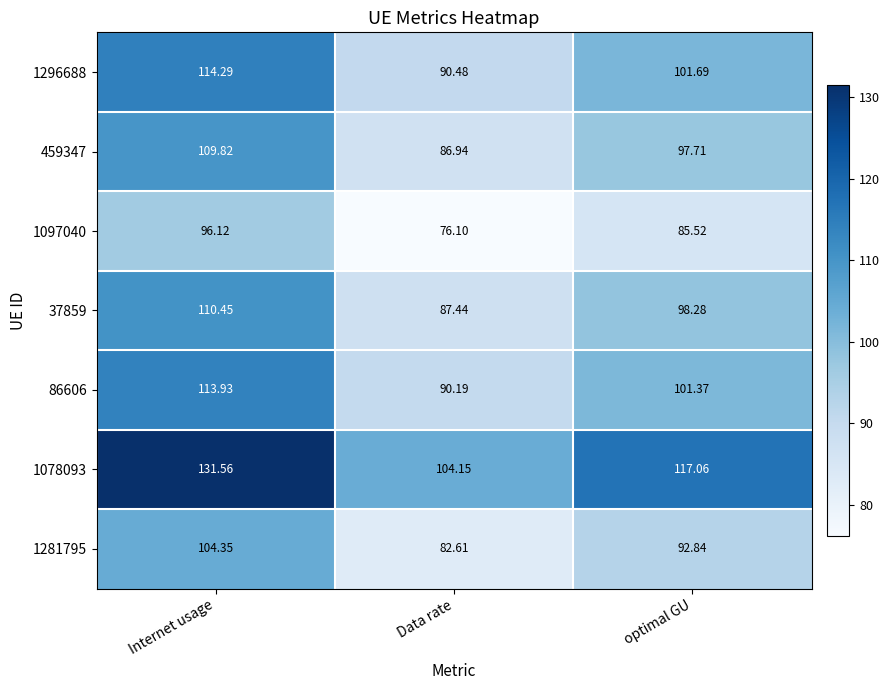

At how many categories does at least one series exceed 106?

2